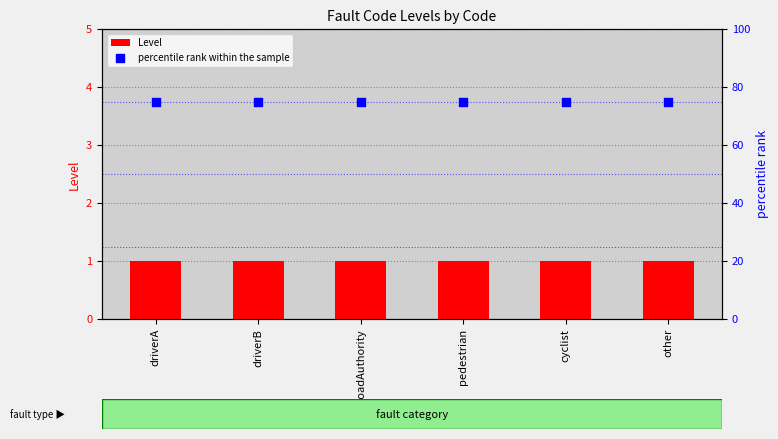

At which category is the sum across all series the highest?

driverA